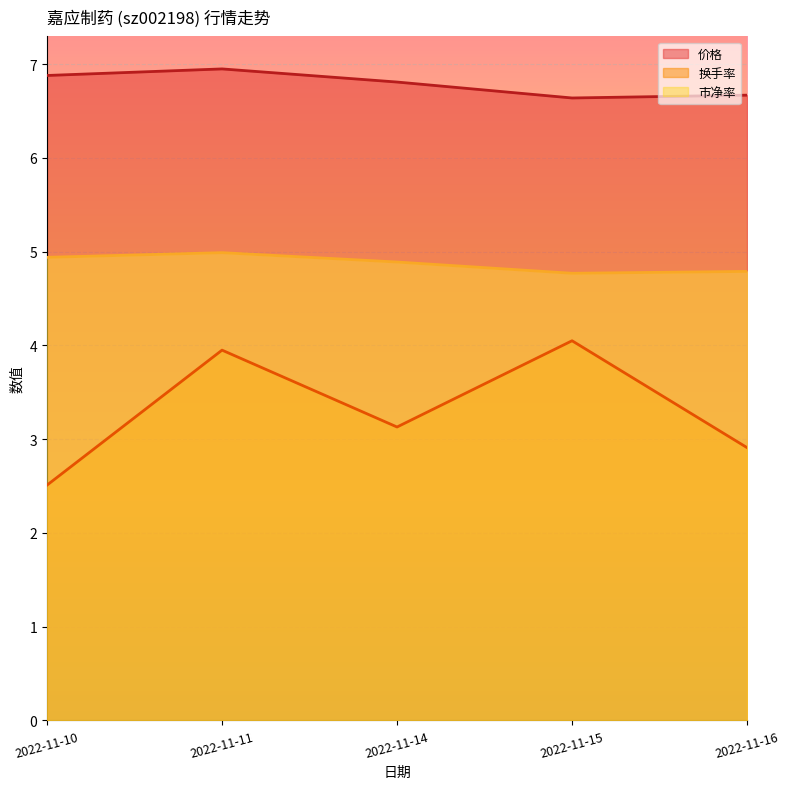

Which has a higher value, 2022-11-11 or 2022-11-10?

2022-11-11